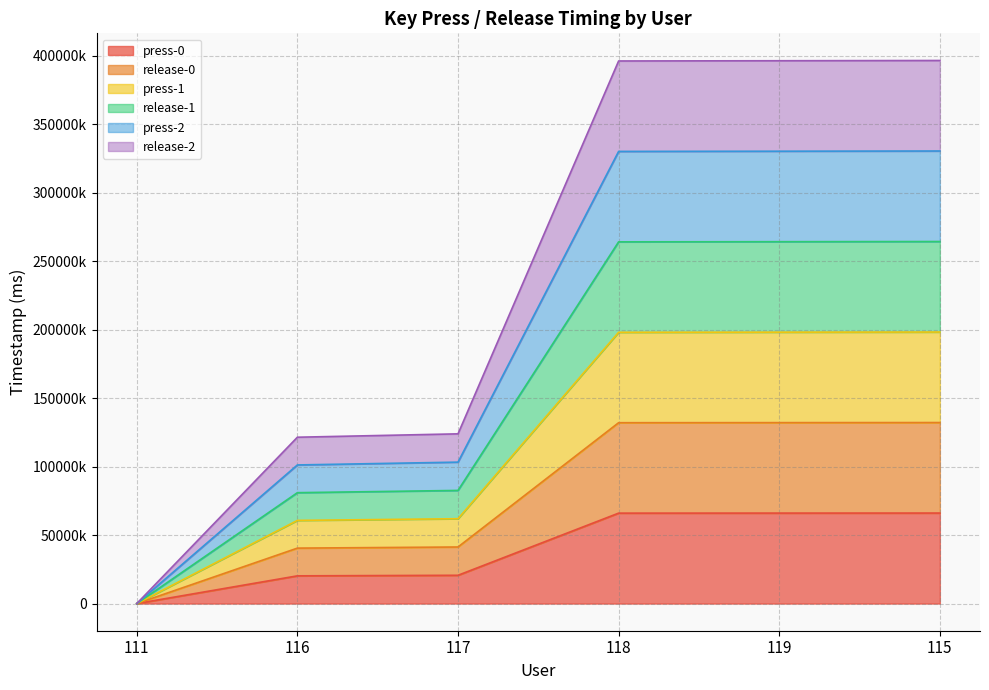

List the series in order of their peak value, highest first.

press-1, release-1, press-2, release-2, release-0, press-0